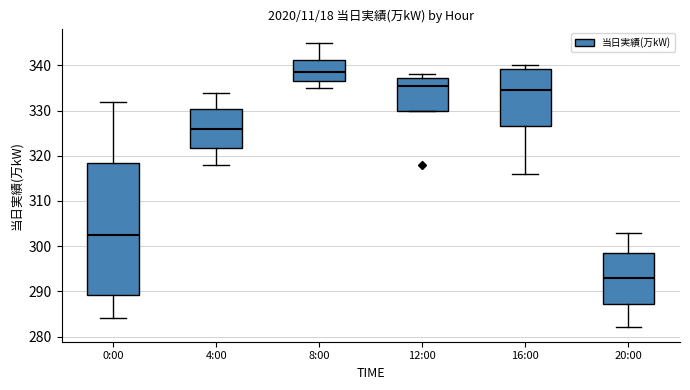

Where does the median line of the box for 12:00 sit on the y-axis? The values are not printed on the chart, so give them approximately, as read against the axis.

336